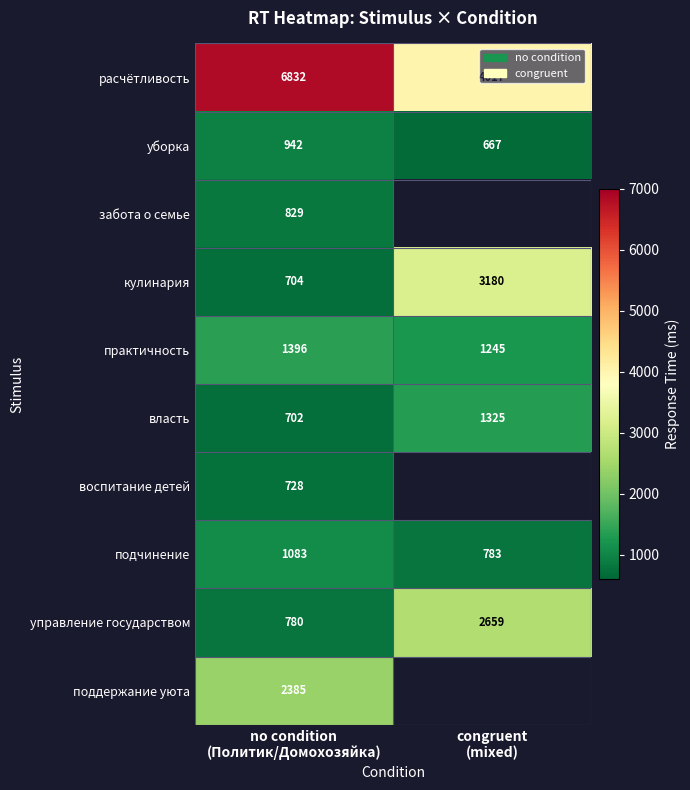

What is the minimum value for расчётливость?

4017